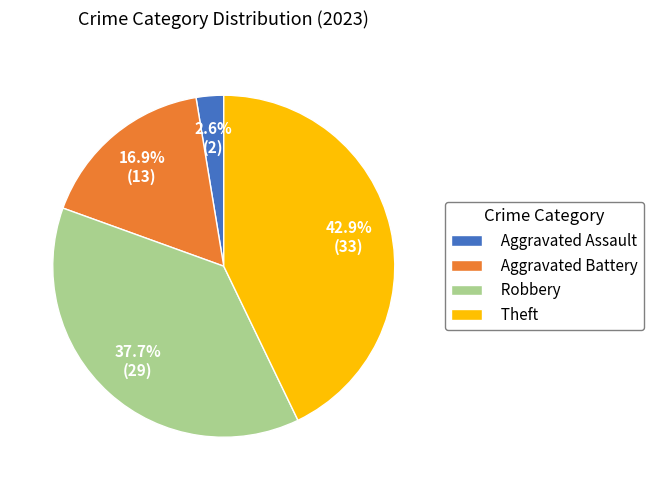

What is the smallest slice in the pie chart?

Aggravated Assault